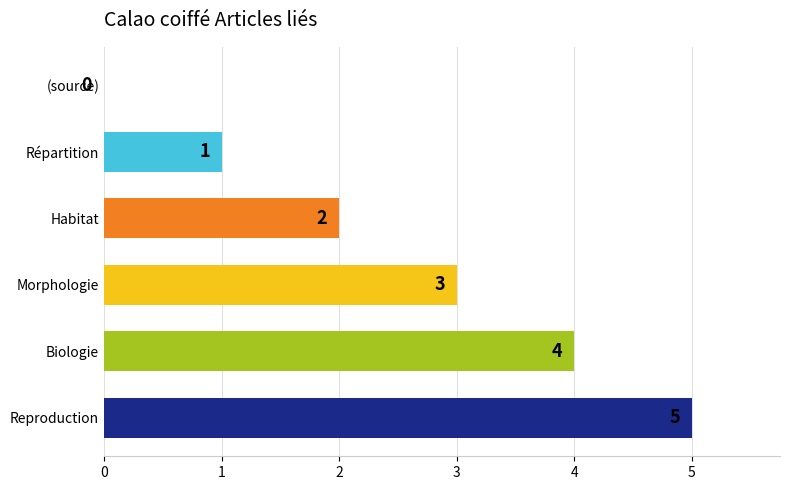

How many values are above zero?

5